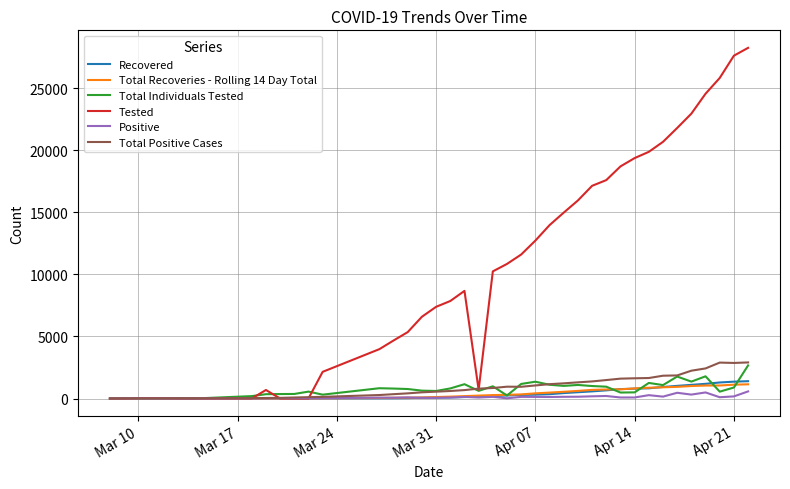

How many lines are shown in the chart?

6